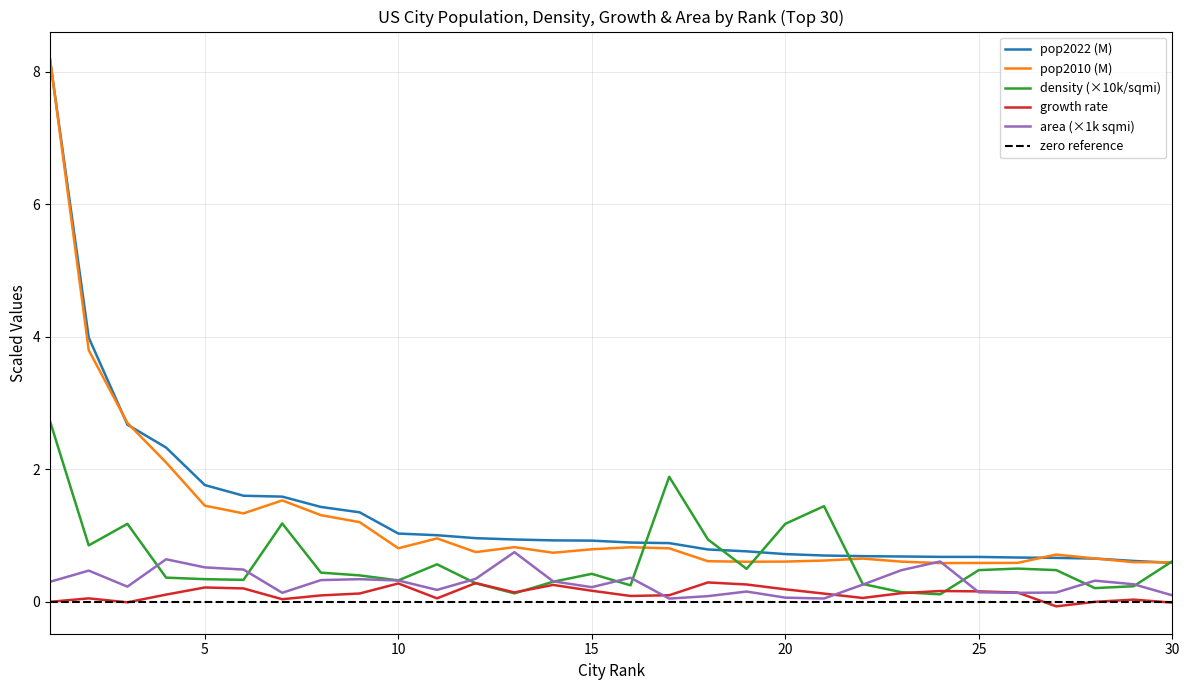

The value of aland_sqmi at 10 is 0.1. True or false?

False